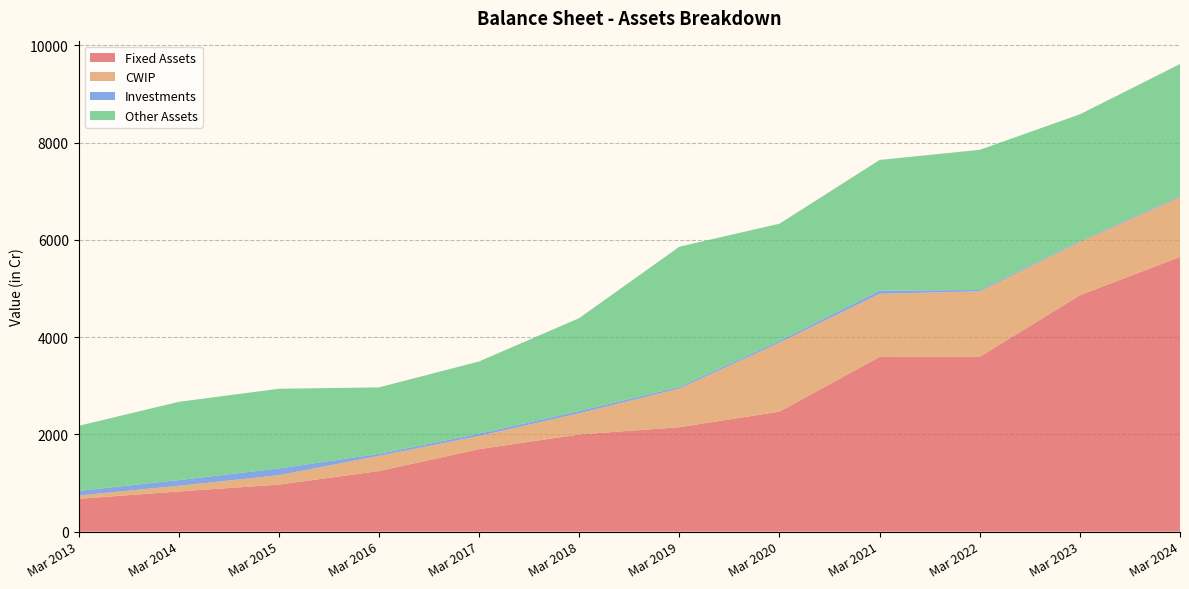

Reading left to right, transcribe all the data shown in this chart.

Fixed Assets: 674	826	967	1246	1697	1998	2147	2468	3593	3595	4861	5649
CWIP: 69	117	193	313	270	436	795	1418	1298	1346	1096	1229
Investments: 95	117	139	41	47	47	33	37	64	28	17	23
Other Assets: 1338	1609	1639	1366	1486	1910	2884	2409	2688	2882	2607	2714